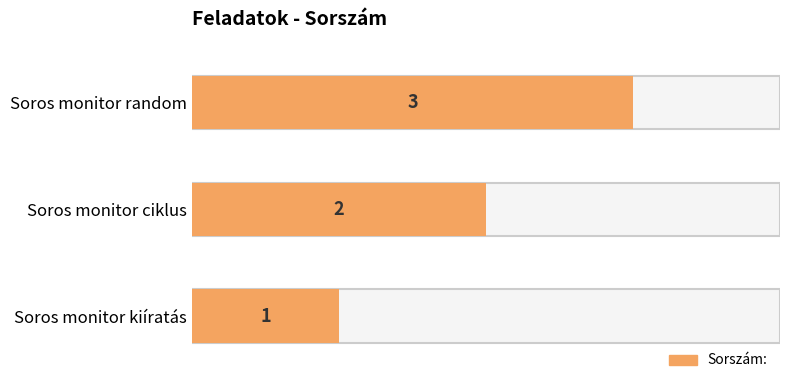

List the labels in order of value, largest first.

Soros monitor random, Soros monitor ciklus, Soros monitor kiíratás